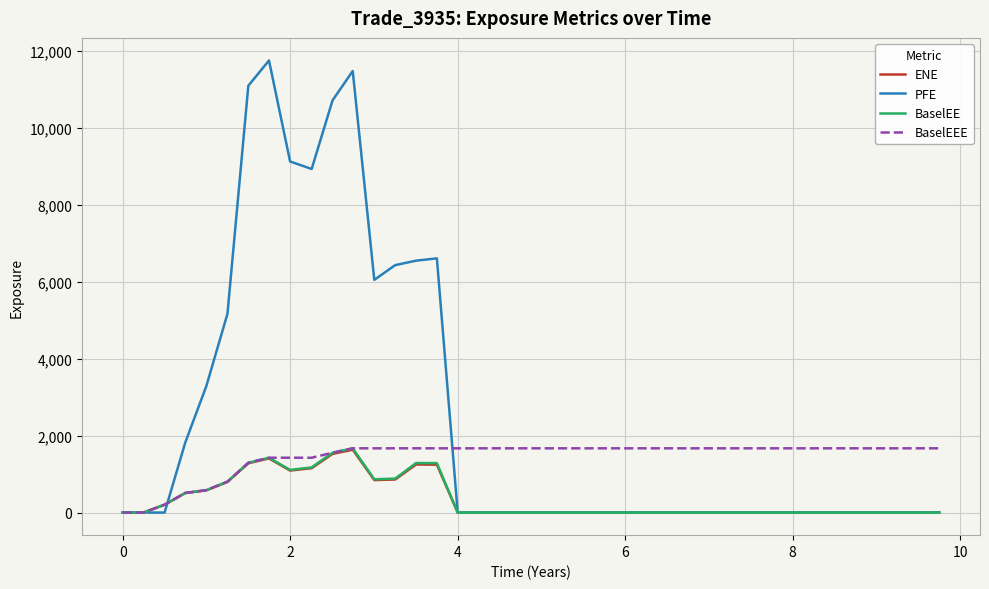

Which series has the largest total across all categories?

PFE